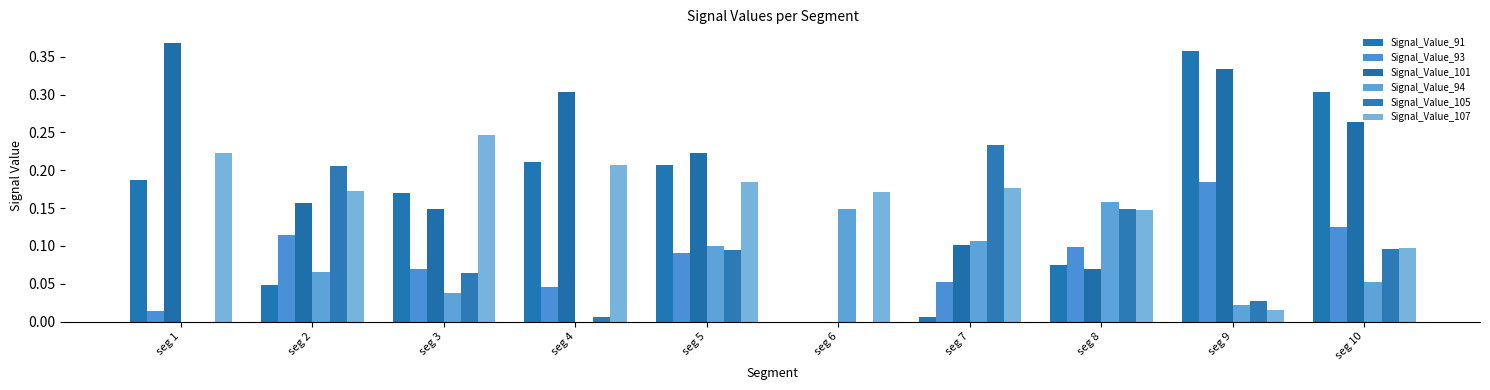

Which series changed the most between seg 2 and seg 8?

Signal_Value_94